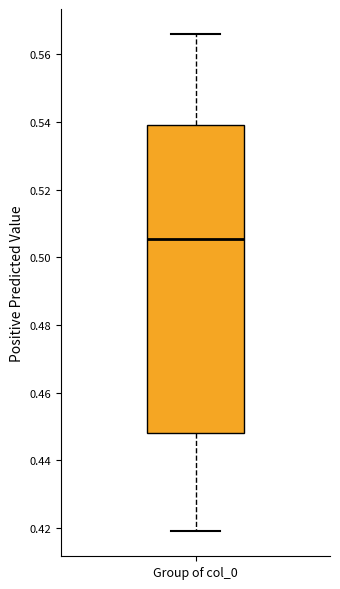

Transcribe this box plot: give where the median line is, the range the box spans, and where the two whiskers end, as read against the y-axis. The values are not printed on the chart, so give them approximately, as read against the axis.

median 0.506, box 0.448 to 0.540, whiskers 0.420 to 0.566